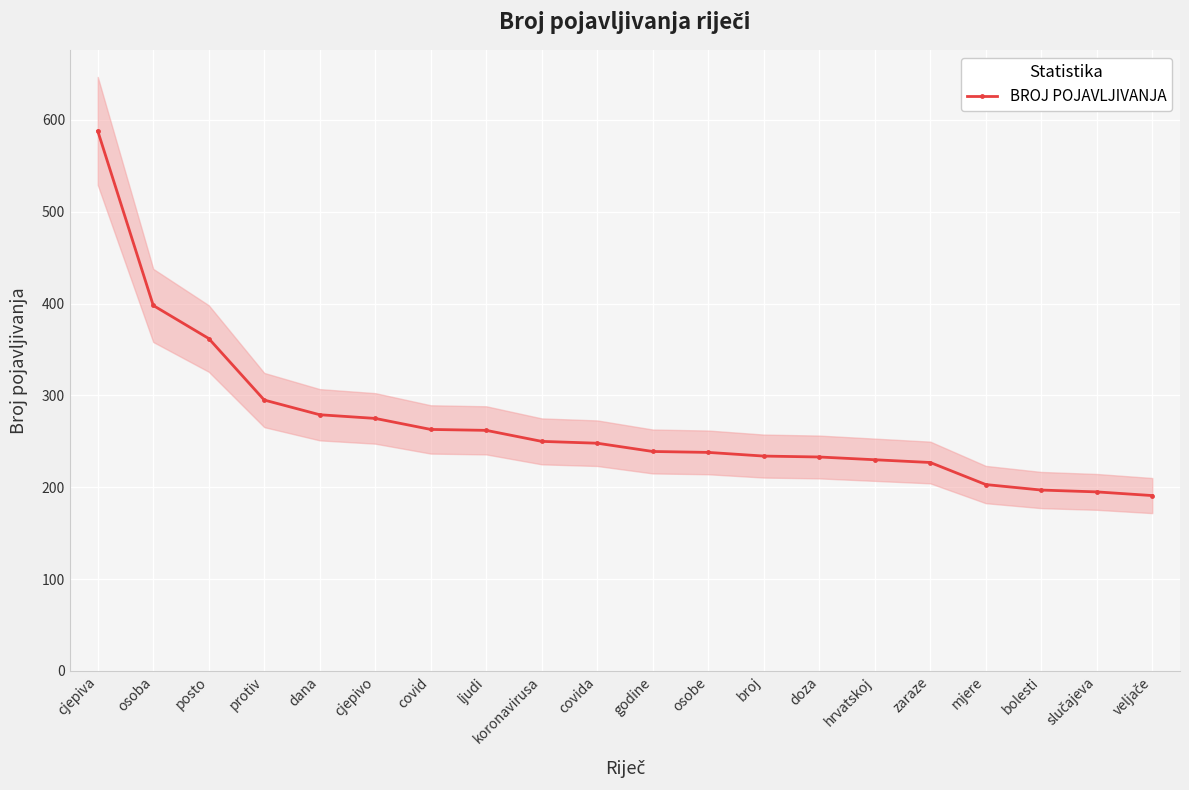

What is the label of the 17th point from the left?

mjere